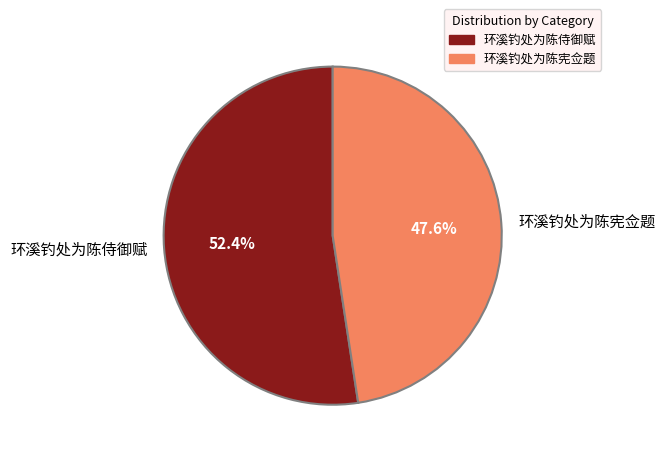

Combined, what portion of the pie is 环溪钓处为陈侍御赋 and 环溪钓处为陈宪佥题?

100.0%